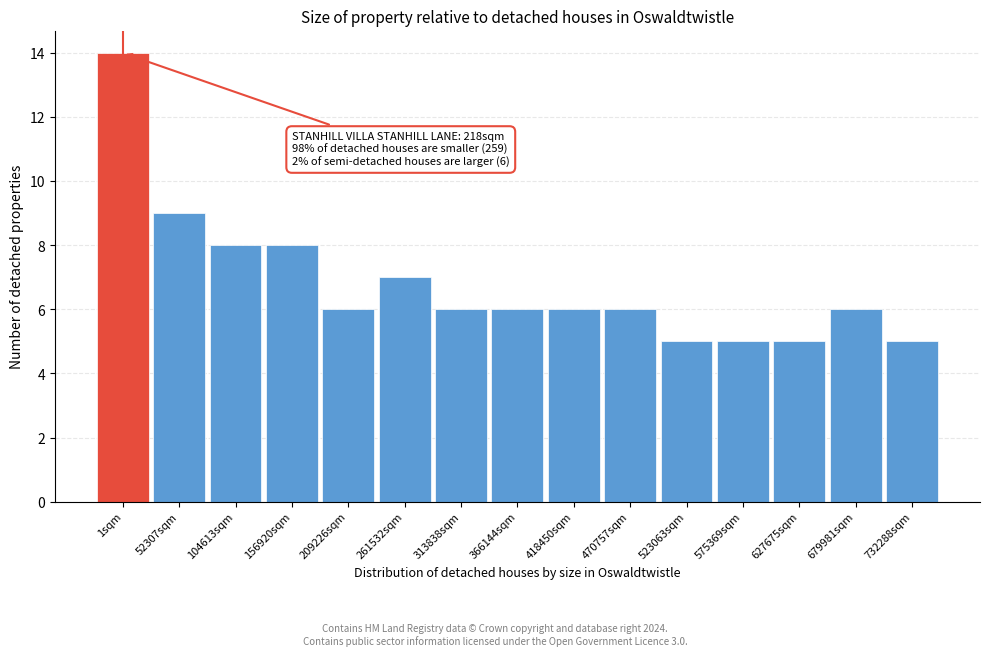

Reading left to right, extract all data points from this chart.

1sqm=14	52307sqm=9	104613sqm=8	156920sqm=8	209226sqm=6	261532sqm=7	313838sqm=6	366144sqm=6	418450sqm=6	470757sqm=6	523063sqm=5	575369sqm=5	627675sqm=5	679981sqm=6	732288sqm=5